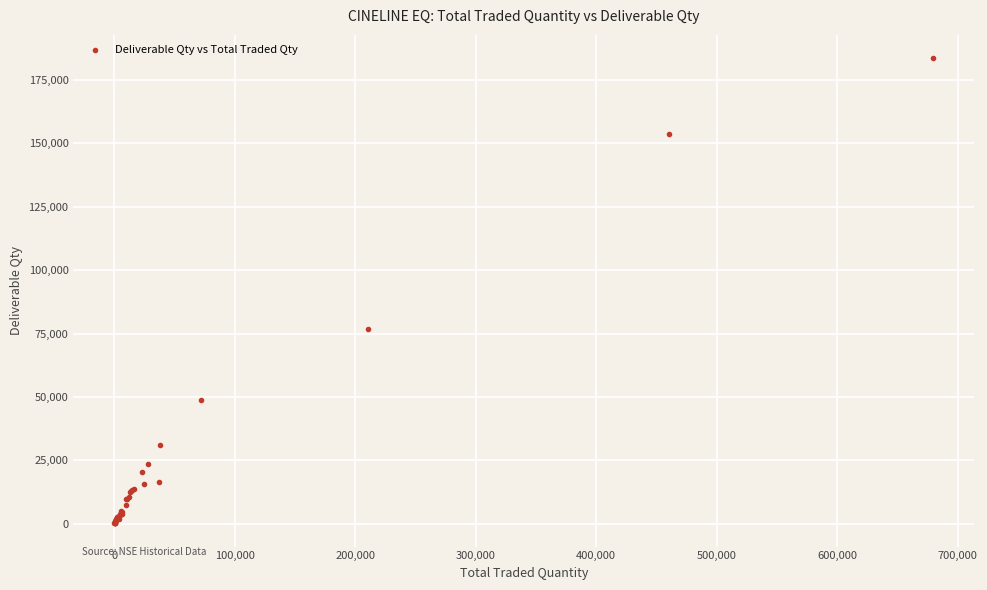

What Y value in the scatter plot is closest to 91892?

76861